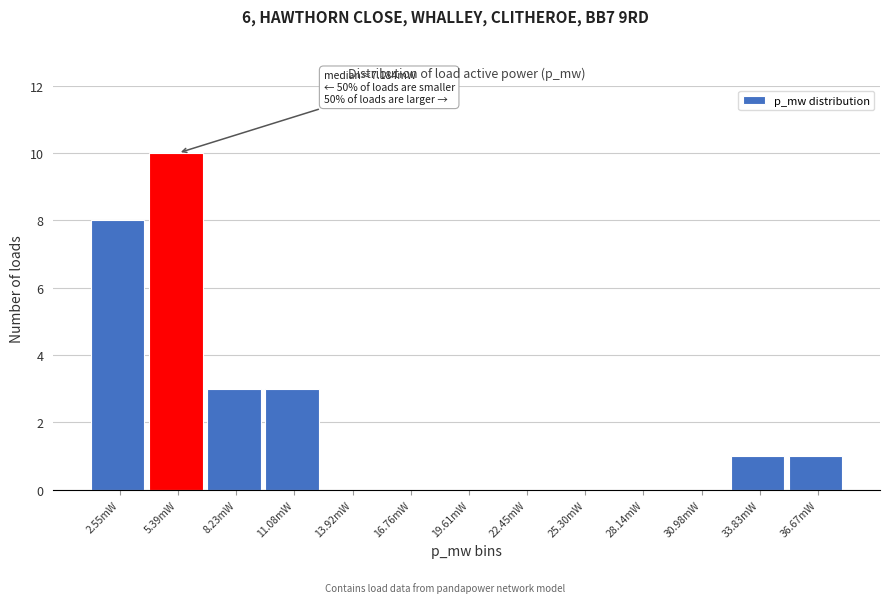

Reading right to left, extract all data points from this chart.

36.67mW=1	33.83mW=1	30.98mW=0	28.14mW=0	25.30mW=0	22.45mW=0	19.61mW=0	16.76mW=0	13.92mW=0	11.08mW=3	8.23mW=3	5.39mW=10	2.55mW=8